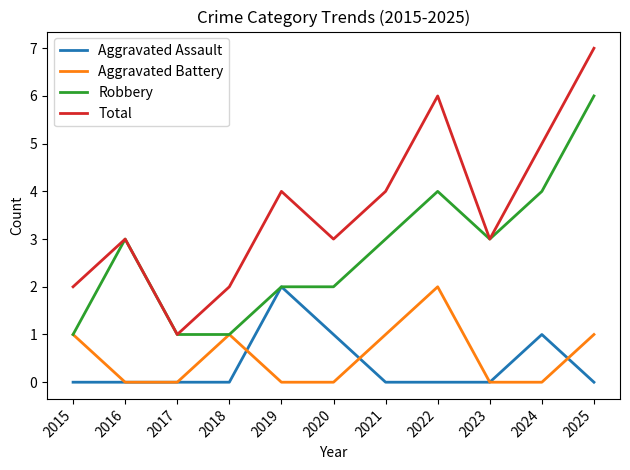

Reading left to right, transcribe all the data shown in this chart.

Aggravated Assault: 0	0	0	0	2	1	0	0	0	1	0
Aggravated Battery: 1	0	0	1	0	0	1	2	0	0	1
Robbery: 1	3	1	1	2	2	3	4	3	4	6
Total: 2	3	1	2	4	3	4	6	3	5	7